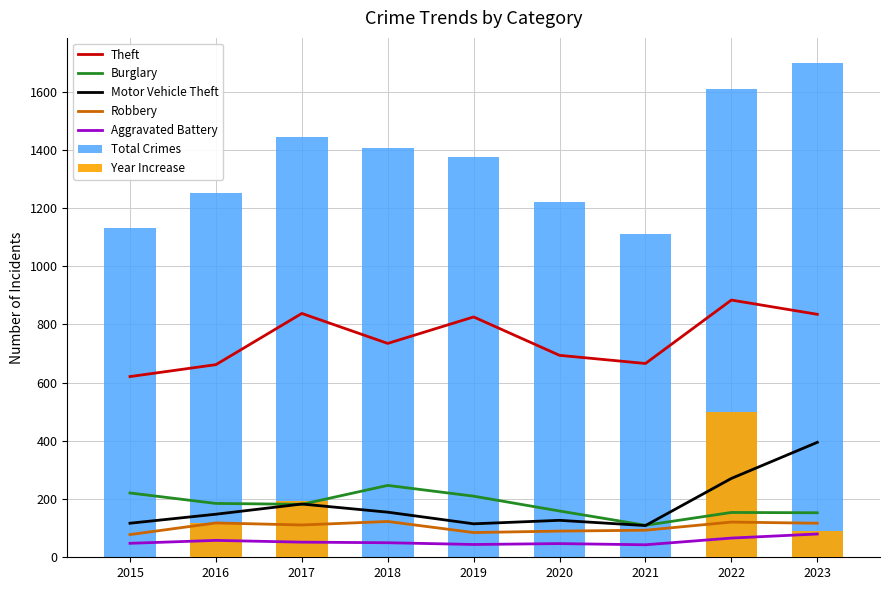

Does the chart contain stacked bars?

No